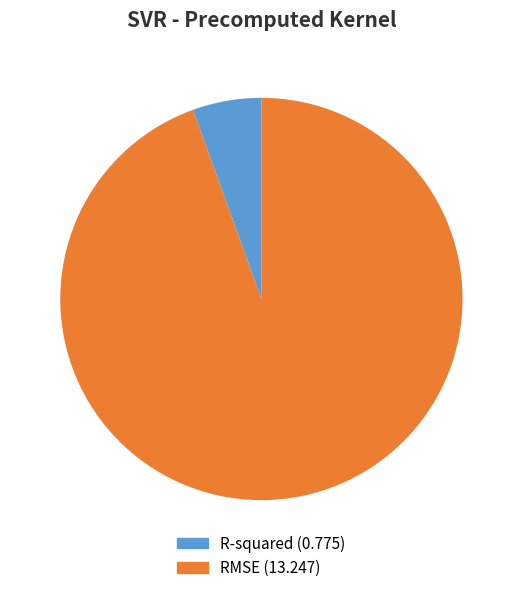

How many slices are in this pie chart?

2